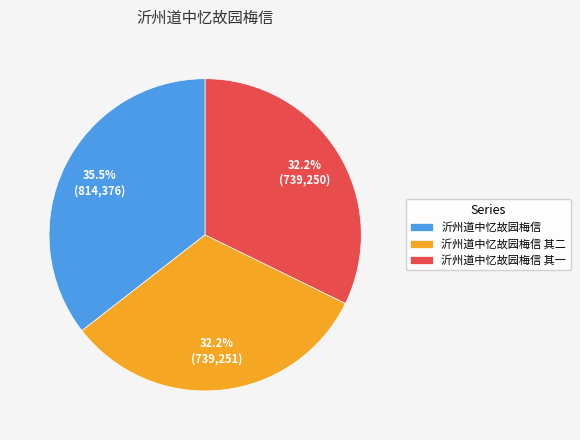

To the nearest percent, what is the average slice percentage?

33%